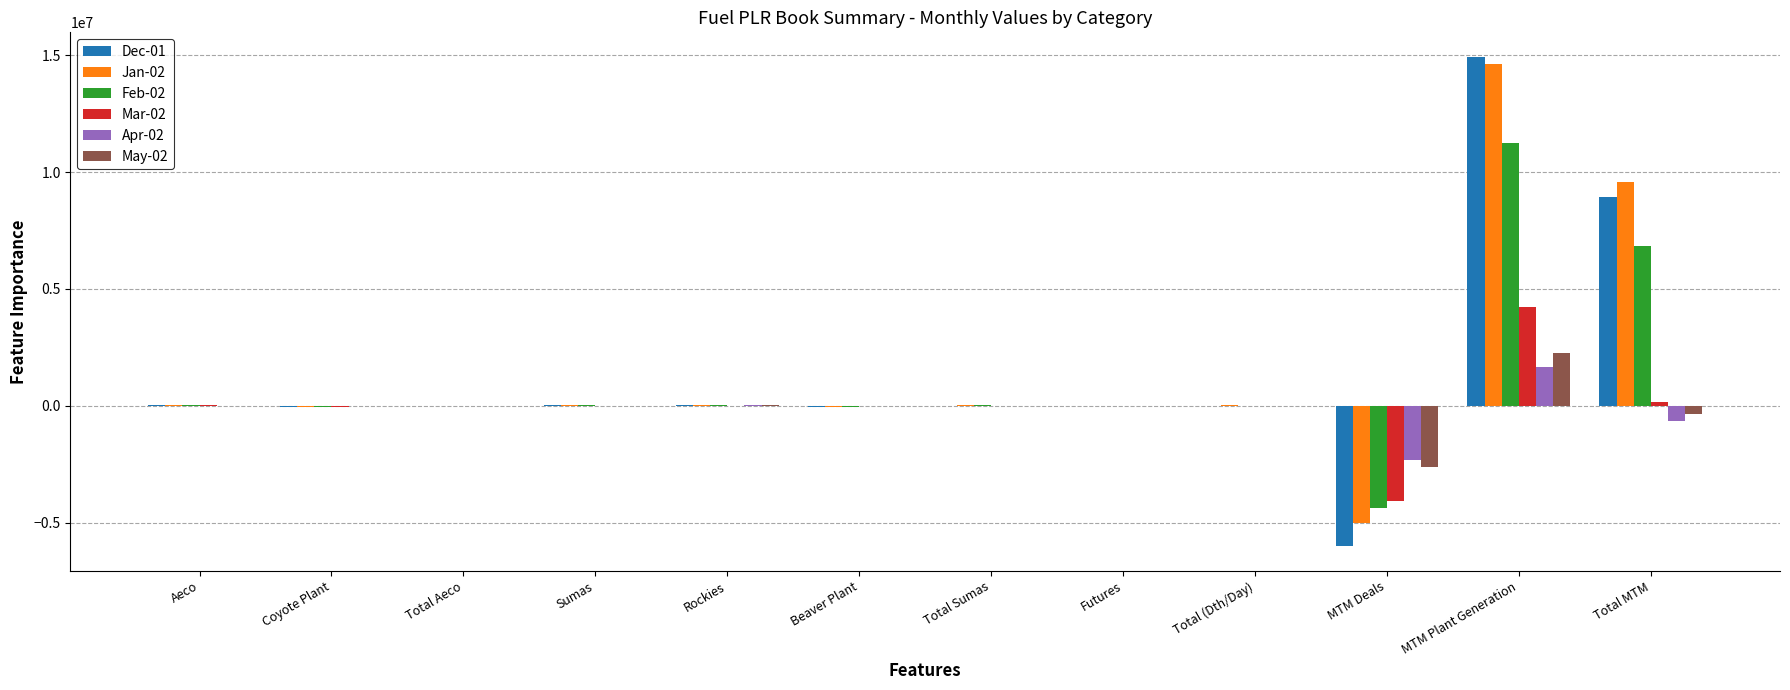

What is the maximum value shown in the chart?

14934128.0